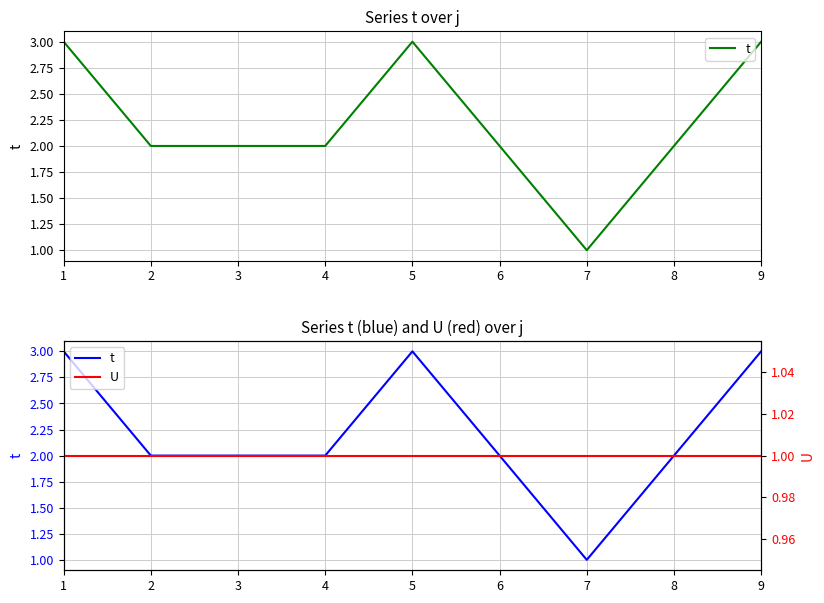

What is the minimum value shown in the chart?

1